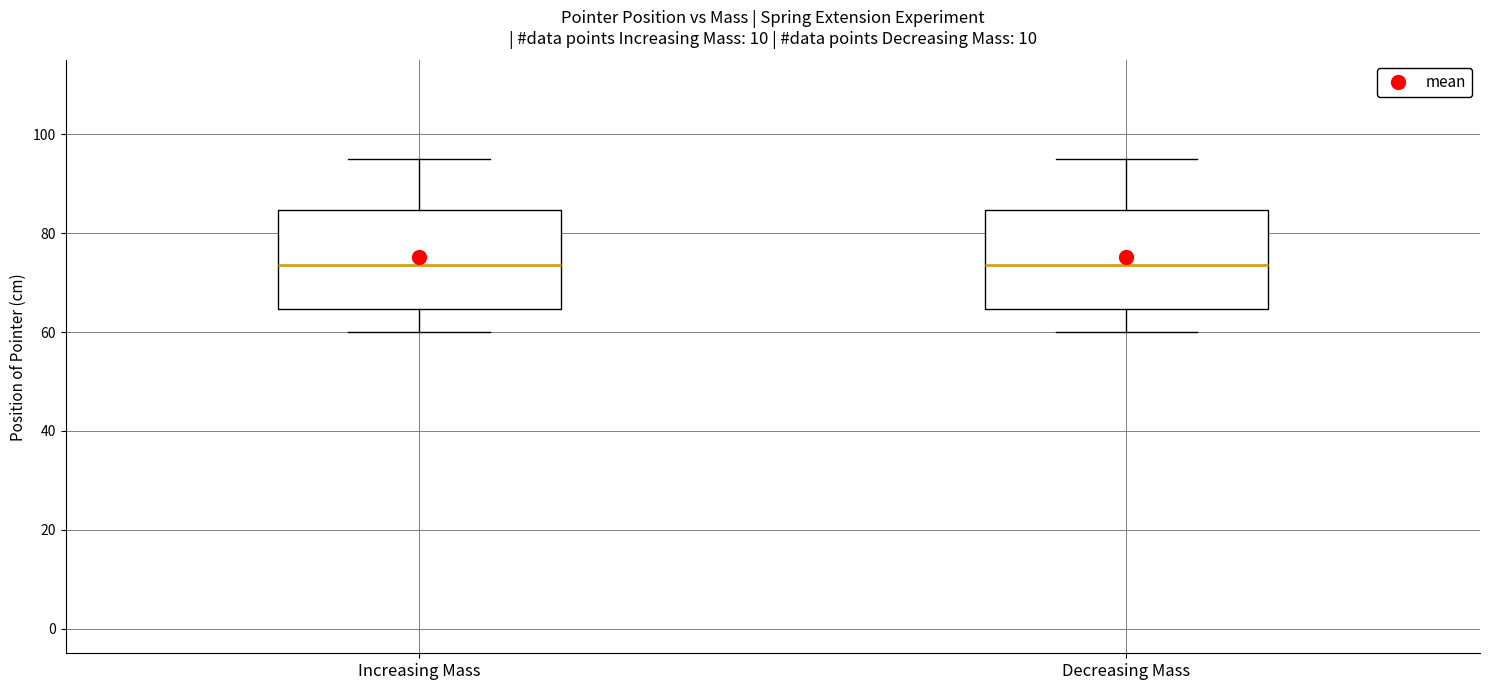

Reading left to right, transcribe this box plot: for each box, give where its median line is, the range the box spans, and where its two whiskers end, as read against the y-axis. The values are not printed on the chart, so give them approximately, as read against the axis.

Increasing Mass: median 74, box 64 to 84, whiskers 60 to 96
Decreasing Mass: median 74, box 64 to 84, whiskers 60 to 96